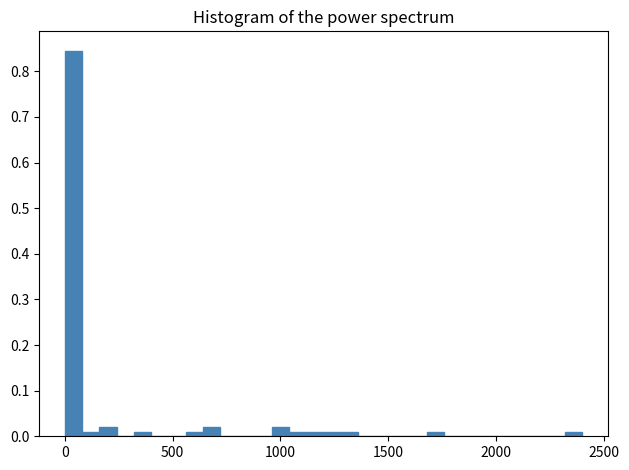

Read against the x-axis, roughly where is the centre of the tallest bar?

50